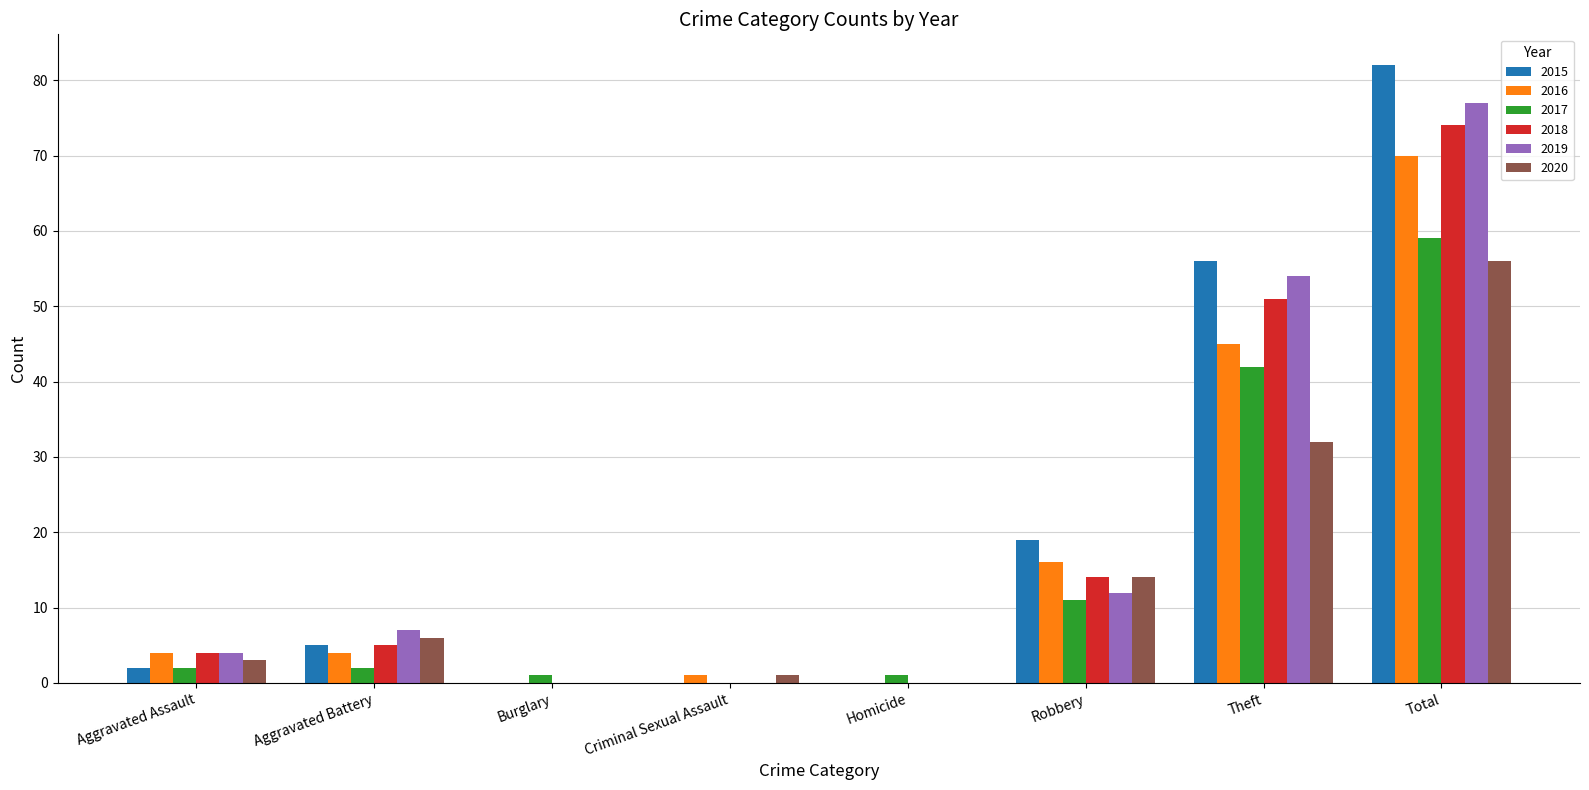

What is the sum of the 2016 values at Robbery and Total?

86